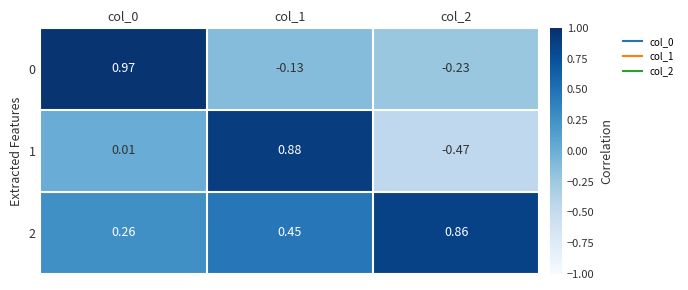

Which has a higher value, col_2 or col_1?

col_1